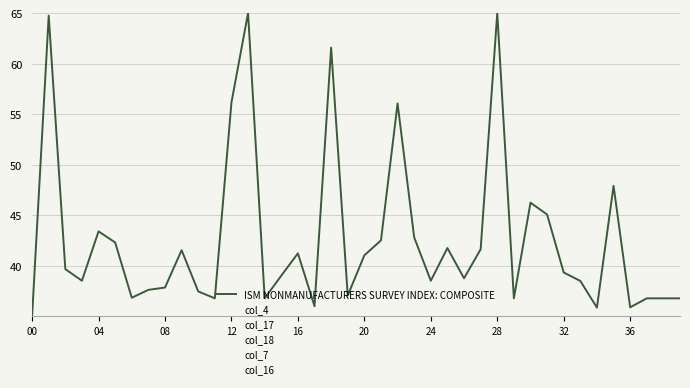

At how many categories does at least one series exceed 60?

40